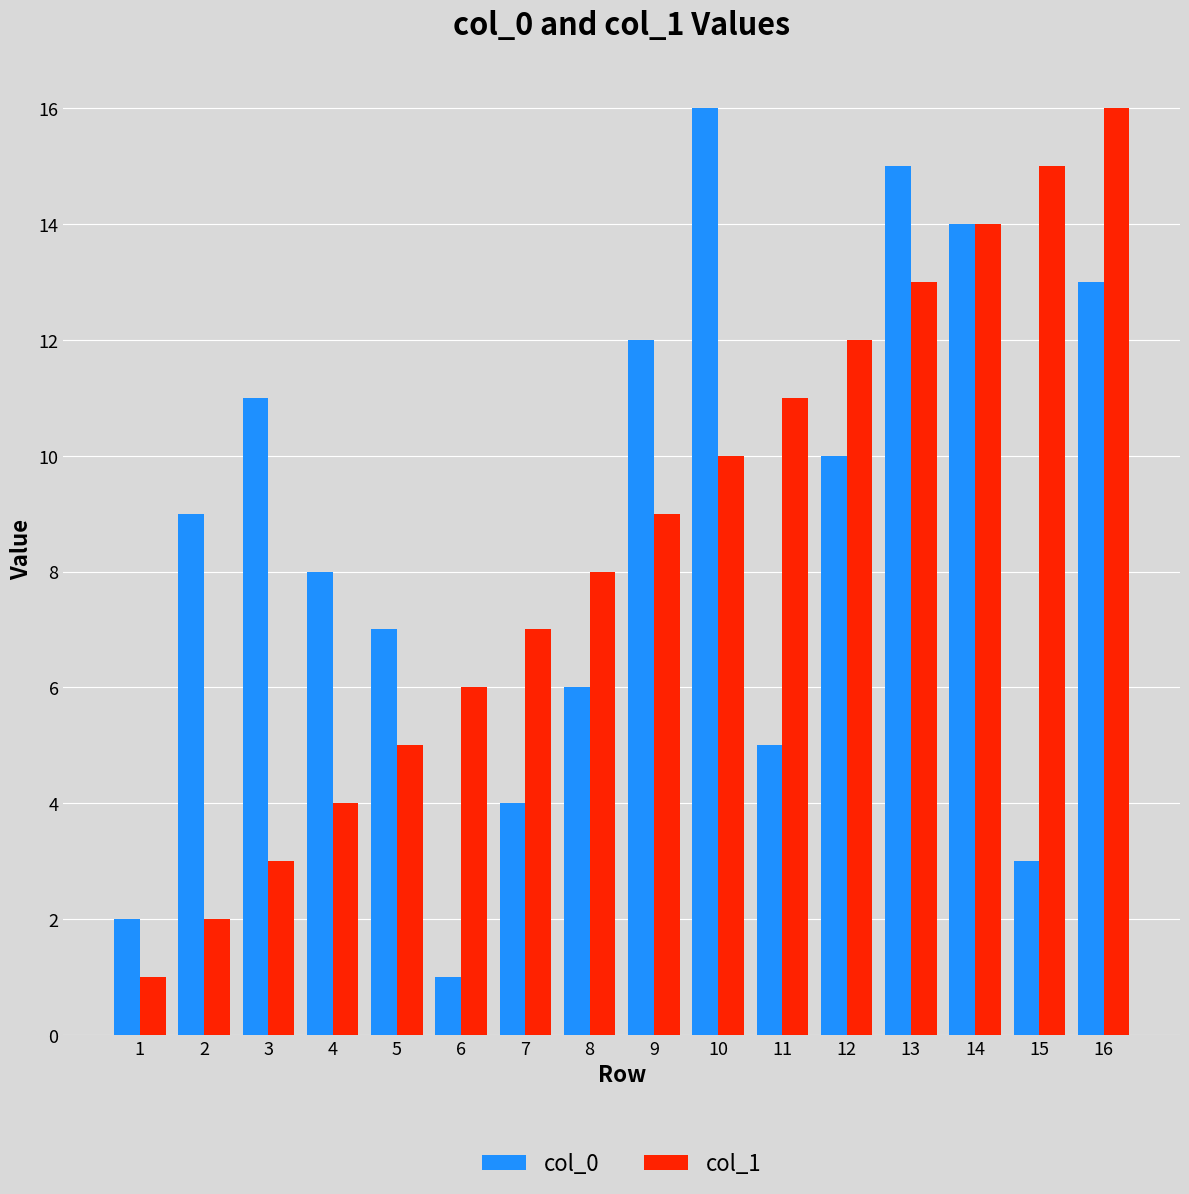

At 3, list the series in order from smallest to largest.

col_1, col_0